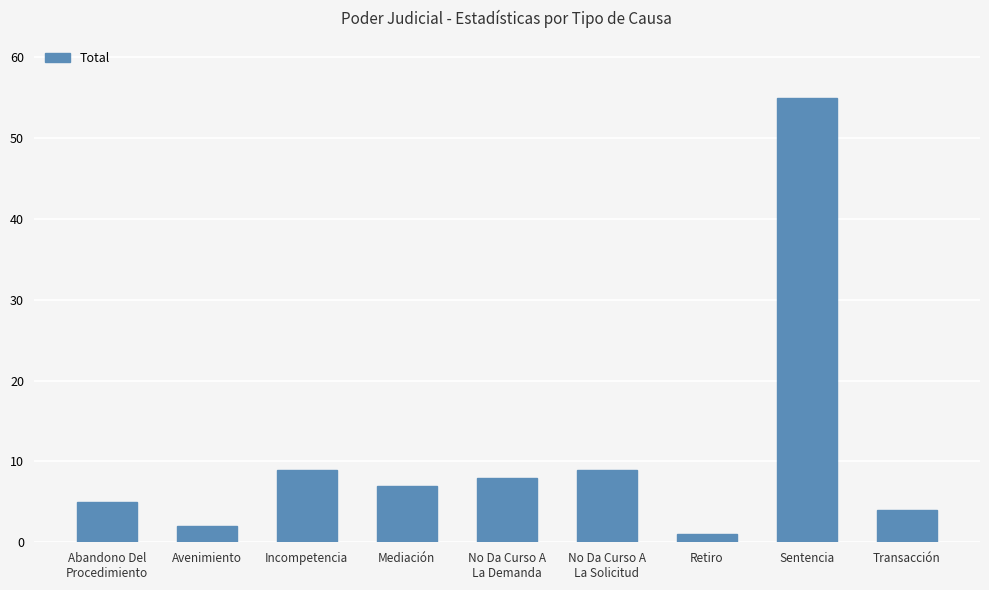

The value at Avenimiento is 2. True or false?

True